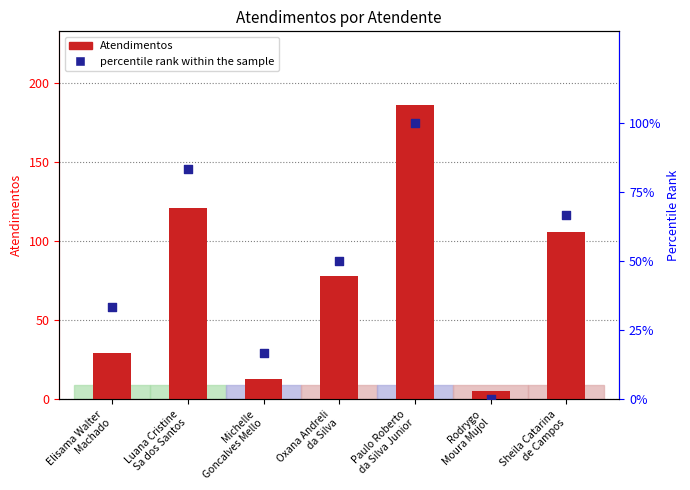

Which series reaches the maximum Y coordinate?

Atendimentos